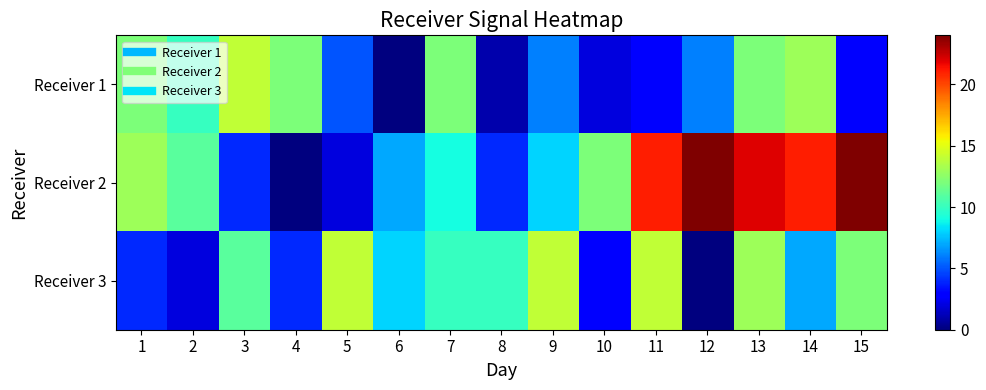

What is the difference between the highest and lowest values at 2?

9